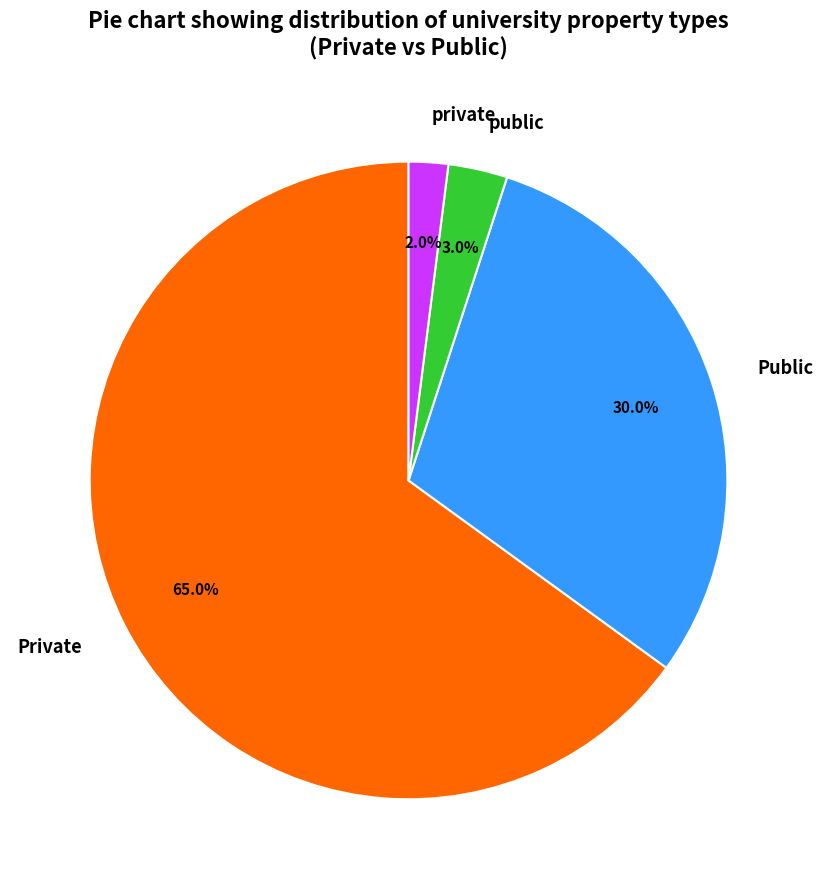

Rank the categories by value from highest to lowest.

Private, Public, public, private